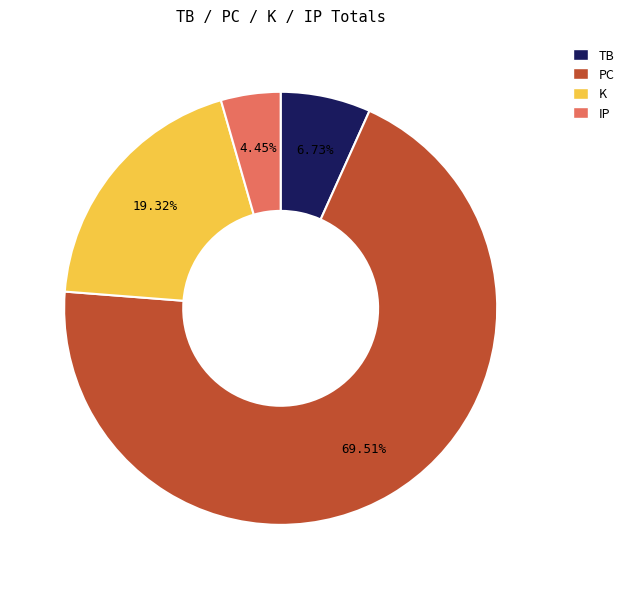

Combined, do PC and K account for over 50%?

Yes